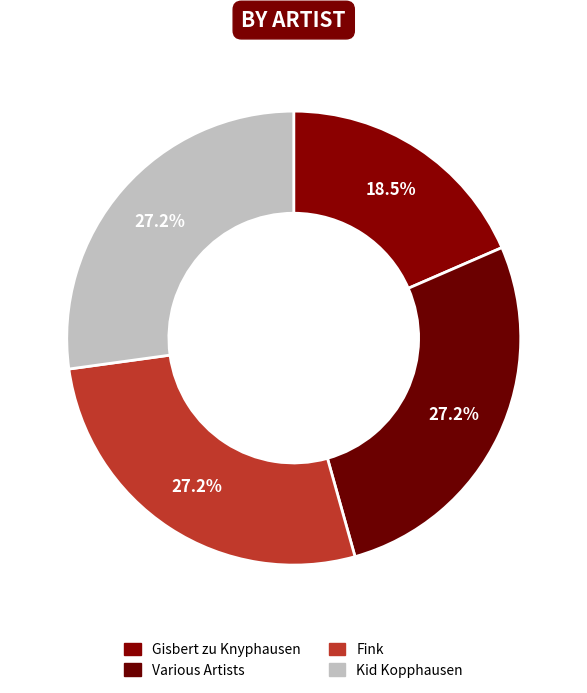

Which slice is the smallest?

Gisbert zu Knyphausen